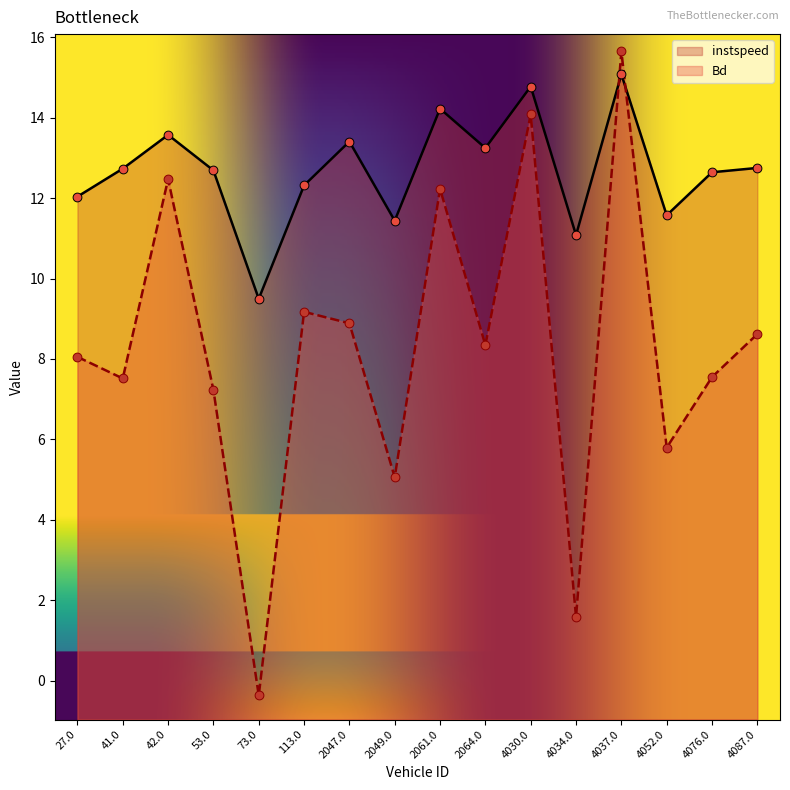

What are all the series names shown in the legend?

instspeed, Bd